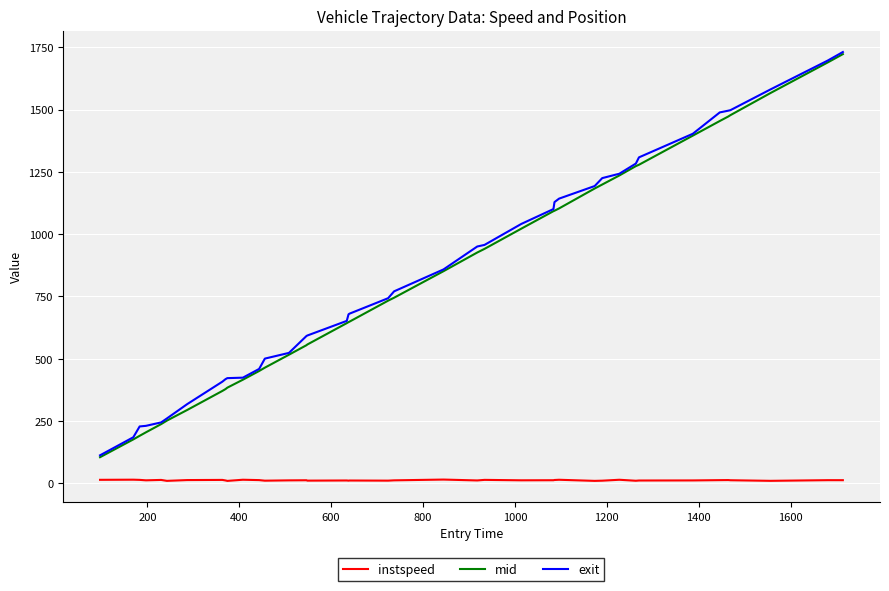

How many values in the instspeed series exceed 12?

25